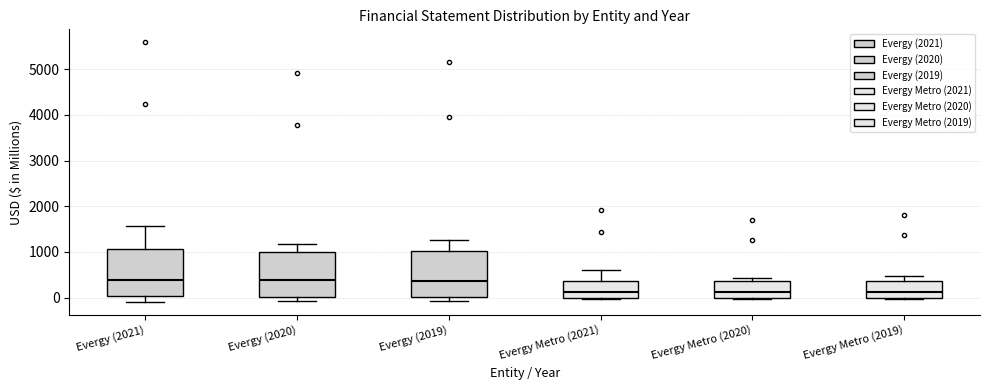

Reading left to right, transcribe this box plot: for each box, give where its median line is, the range the box spans, and where its two whiskers end, as read against the y-axis. The values are not printed on the chart, so give them approximately, as read against the axis.

Evergy (2021): median 400, box 0 to 1100, whiskers -100 to 1600
Evergy (2020): median 400, box 0 to 1000, whiskers -100 to 1200
Evergy (2019): median 400, box 0 to 1000, whiskers -100 to 1300
Evergy Metro (2021): median 100, box 0 to 400, whiskers 0 to 600
Evergy Metro (2020): median 100, box 0 to 400, whiskers 0 to 400 (just above the box's upper edge)
Evergy Metro (2019): median 100, box 0 to 400, whiskers 0 to 500